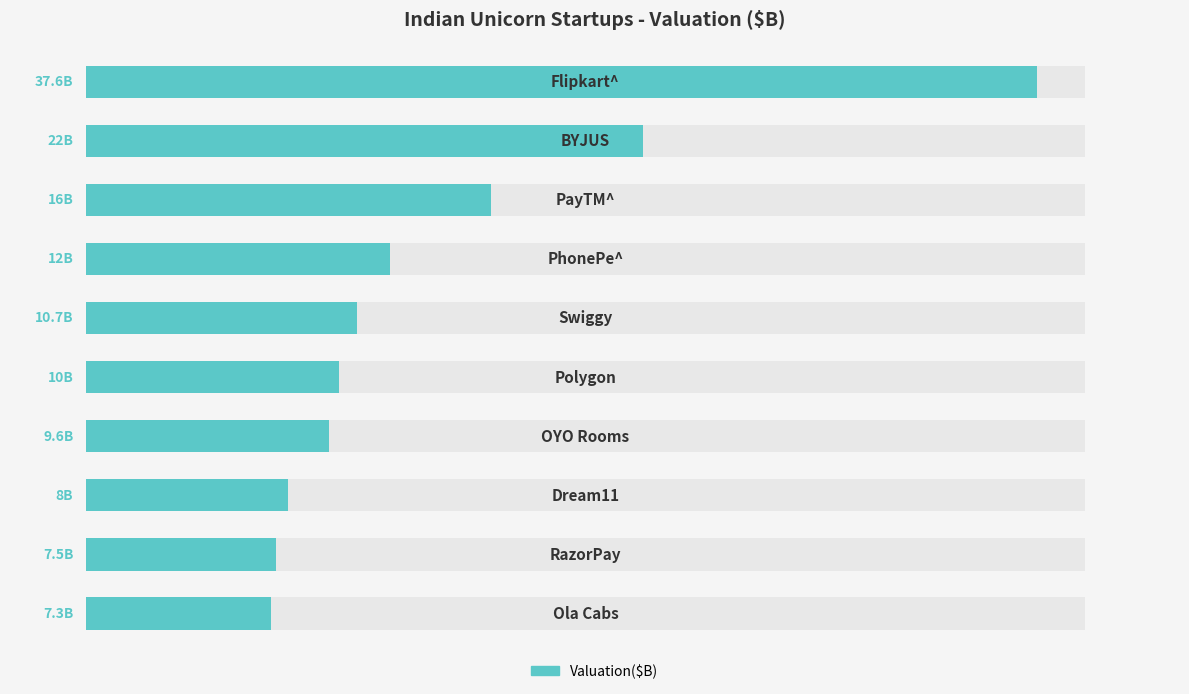

The chart shows a value of 54.7 at 0. True or false?

False